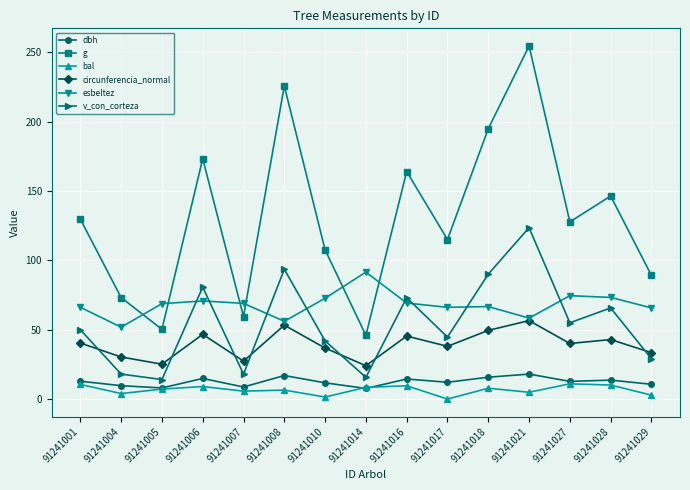

In bal, how many points are lower than both neighbors (excluding endpoints)?

5